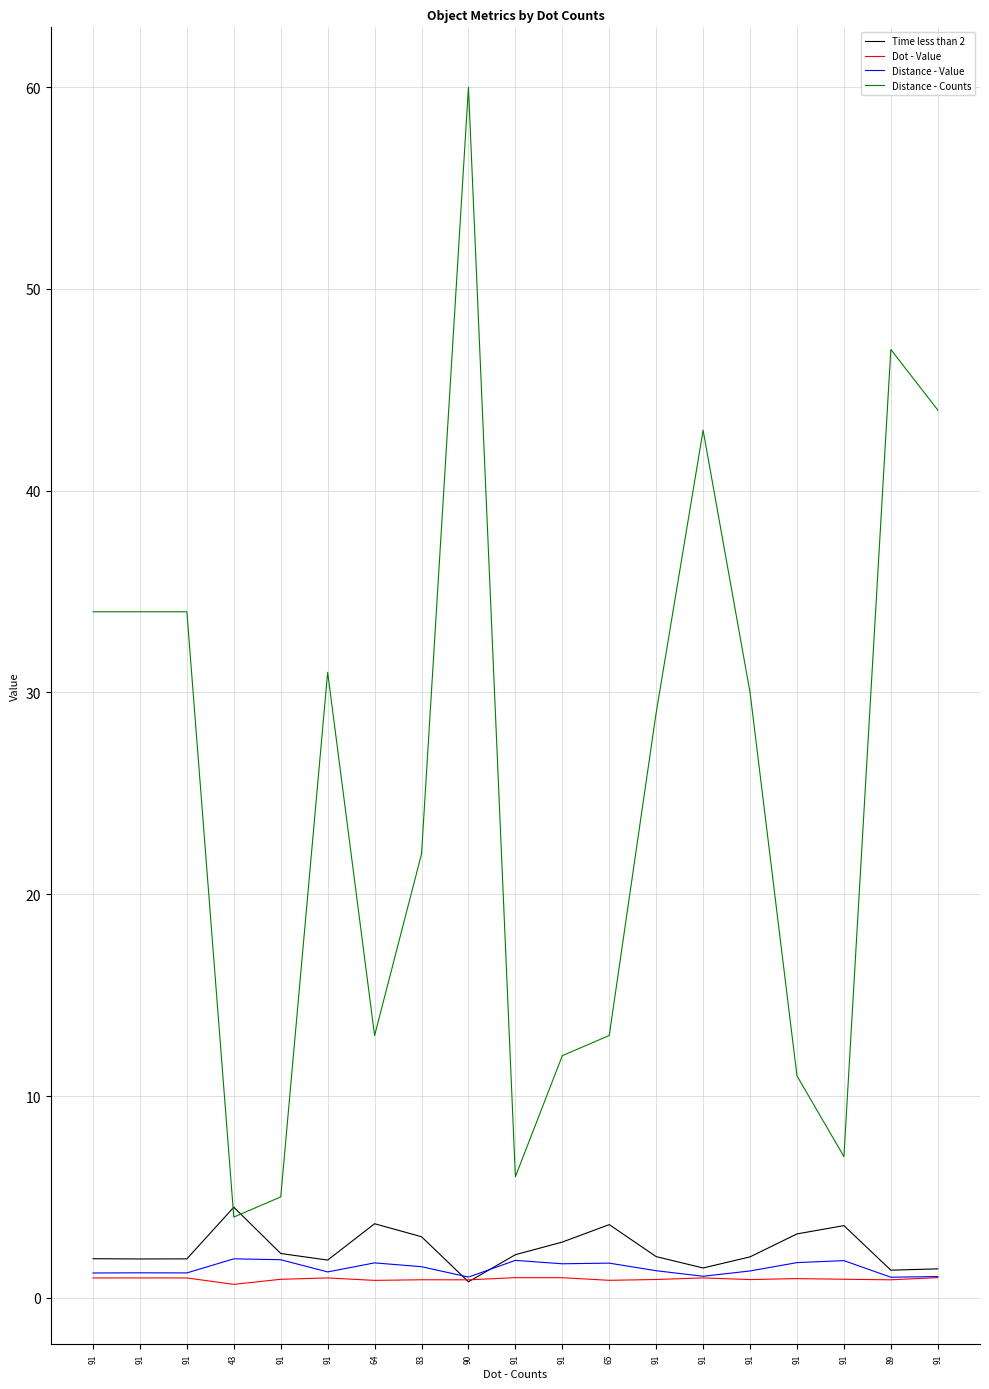

What is the difference between the maximum and second lowest values in the Distance - Counts series?

55.0